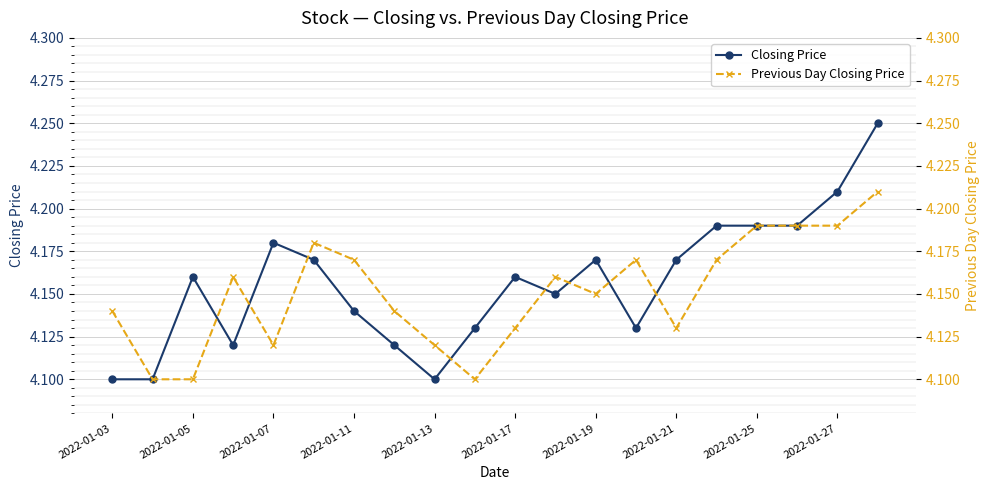

Count the Closing Price values in the range 4 to 5.

20